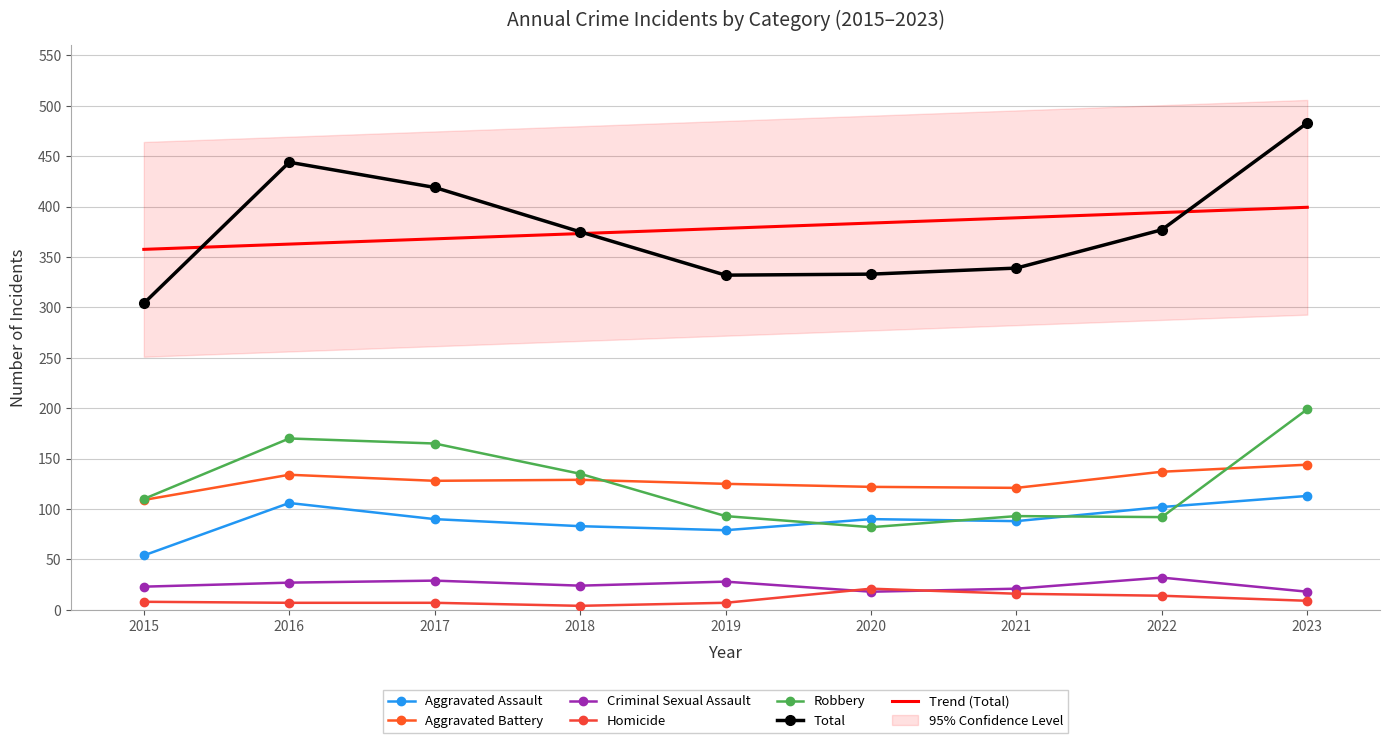

What is the total value across all series at 2019?

664